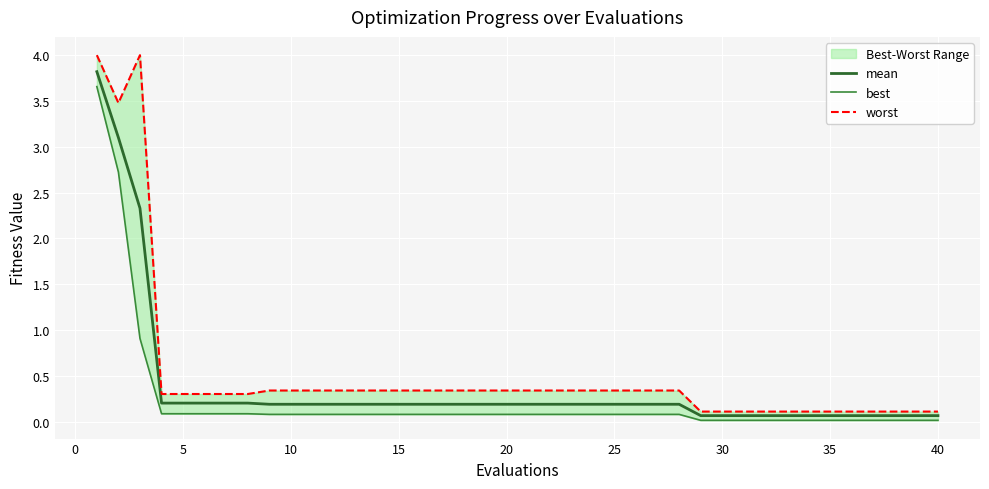

What is the value of the mean point at the 8th from the left?

0.2